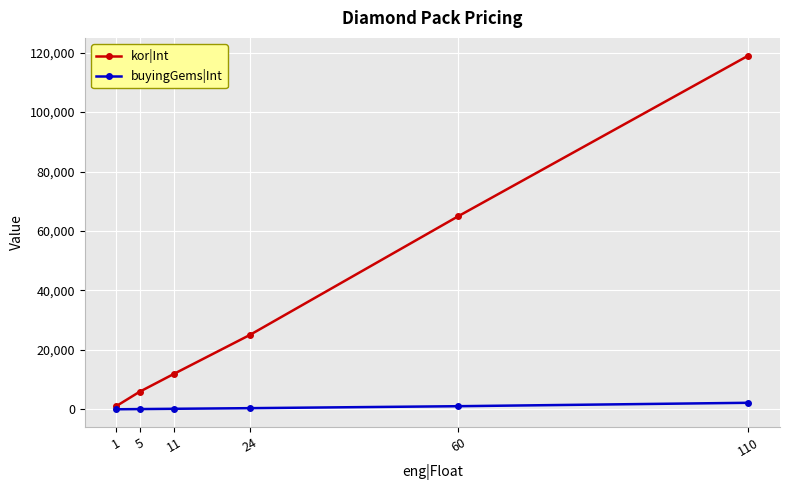

List the series in order of their overall mean, lowest first.

buyingGems|Int, kor|Int